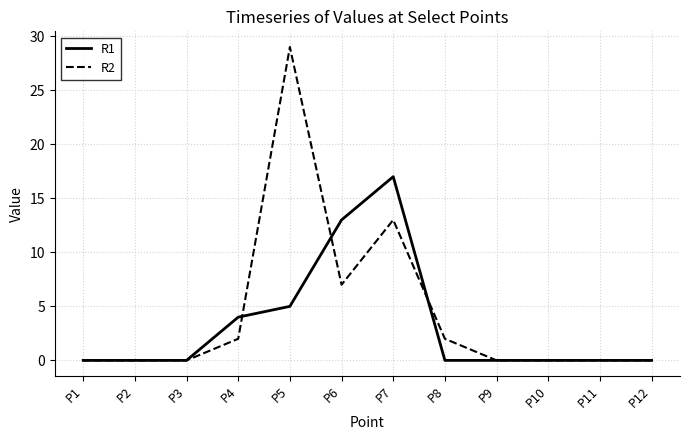

Reading left to right, transcribe all the data shown in this chart.

R1: 0	0	0	4	5	13	17	0	0	0	0	0
R2: 0	0	0	2	29	7	13	2	0	0	0	0